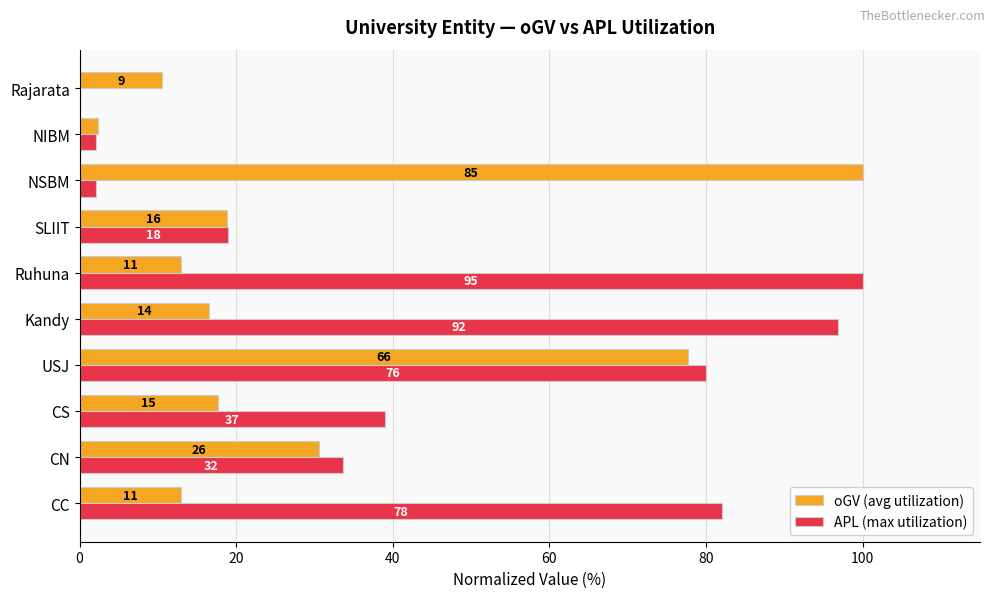

Reading left to right, transcribe all the data shown in this chart.

oGV (avg utilization): 12.9	30.6	17.6	77.6	16.5	12.9	18.8	100.0	2.4	10.6
APL (max utilization): 82.1	33.7	38.9	80.0	96.8	100.0	18.9	2.1	2.1	0.0